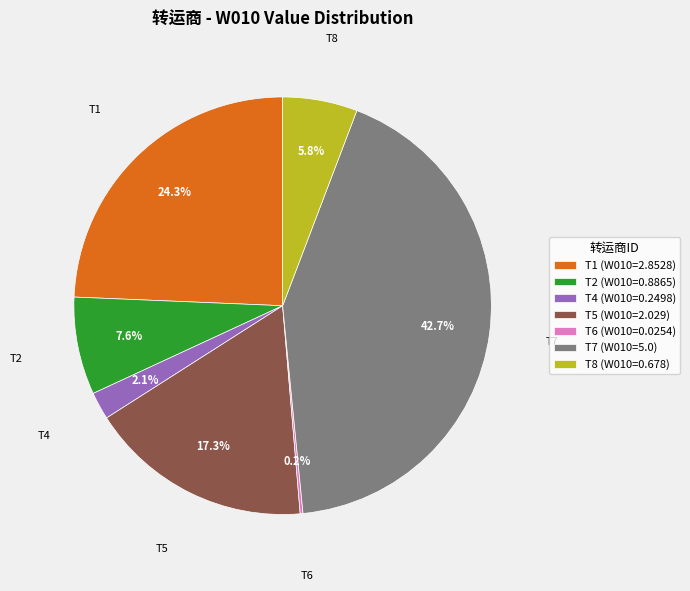

Is T8 (W010=0.678) the majority of the pie?

No